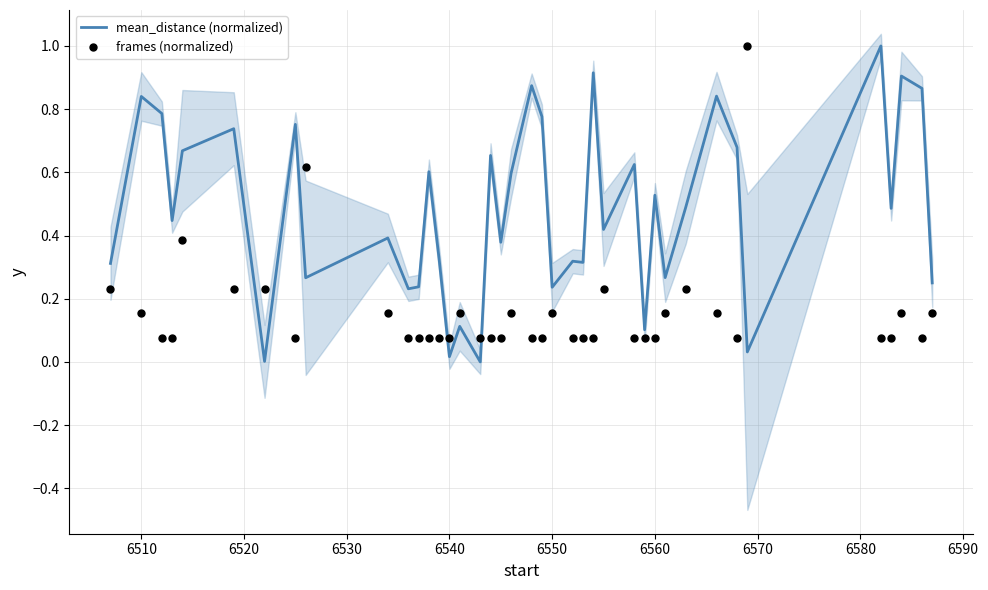

Which series has the largest Y range (max minus min)?

mean_distance (normalized)